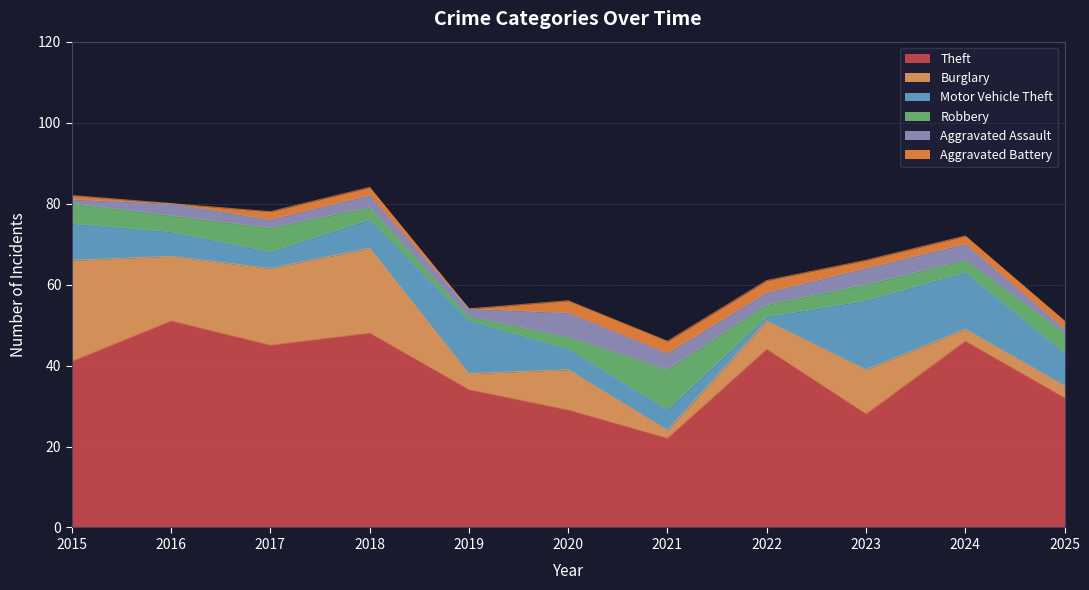

Which series has the widest spread of values?

Theft